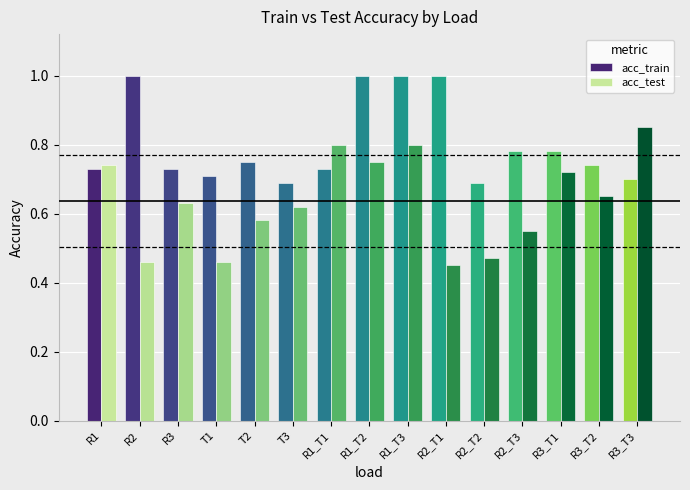

List the series in order of their overall mean, highest first.

acc_train, acc_test